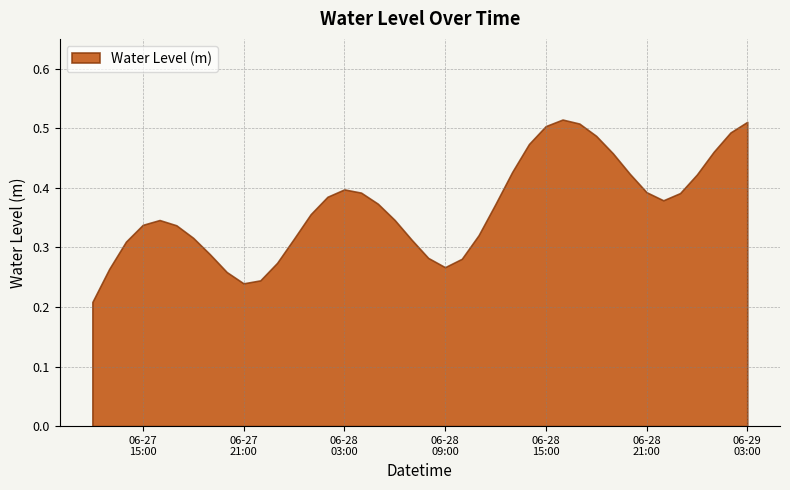

The value at 2025-06-28 00:00:00 is 0.5. True or false?

False